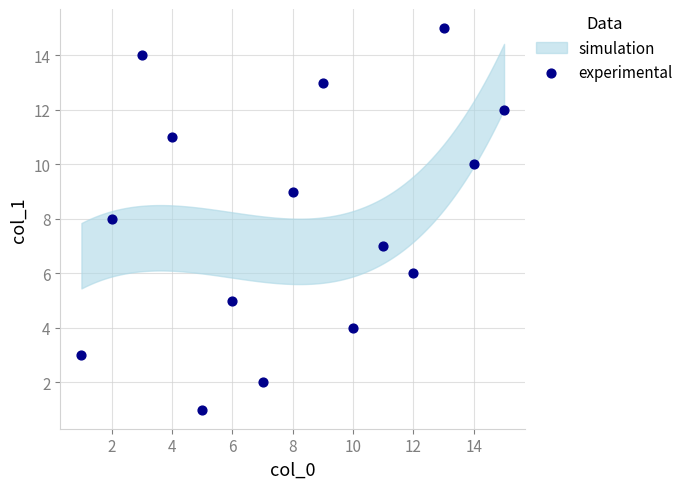

What is the range of Y values (max minus min)?

14